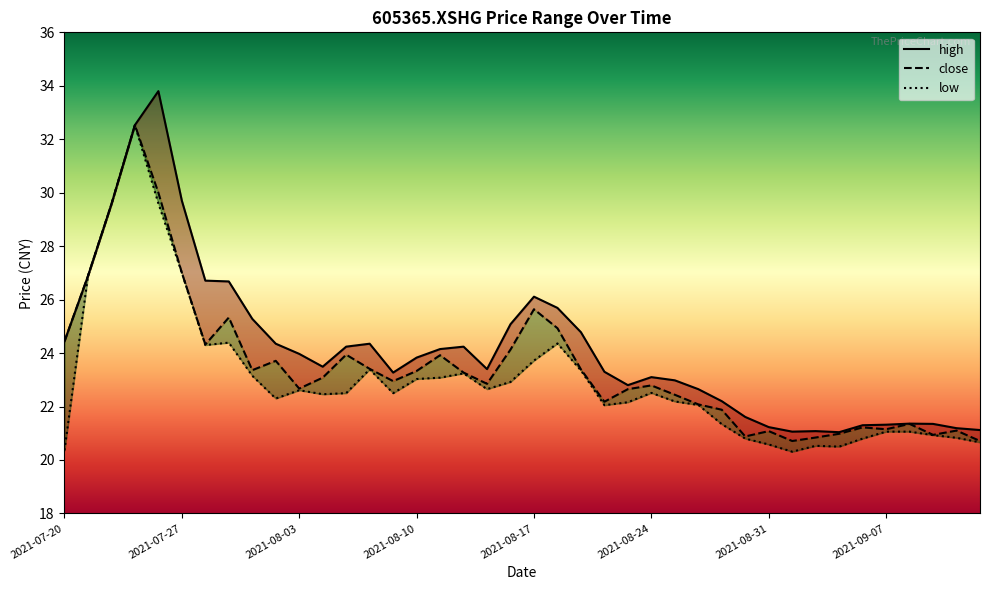

True or false: close has a value of 6.2 at 2021-08-26.

False